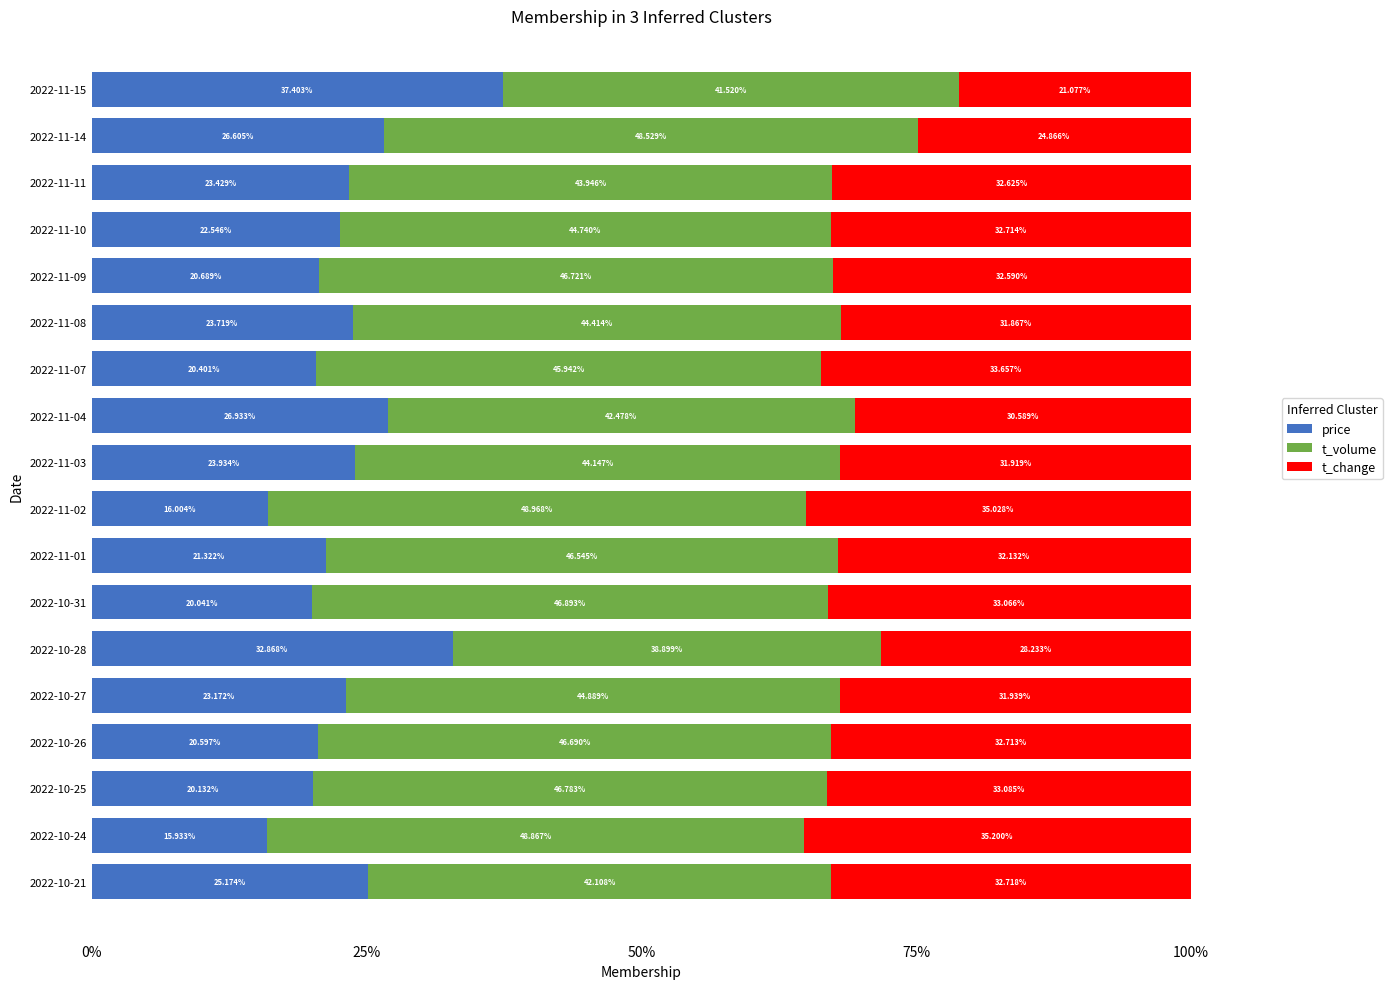

Which category has the lowest value in the price series?

2022-10-24